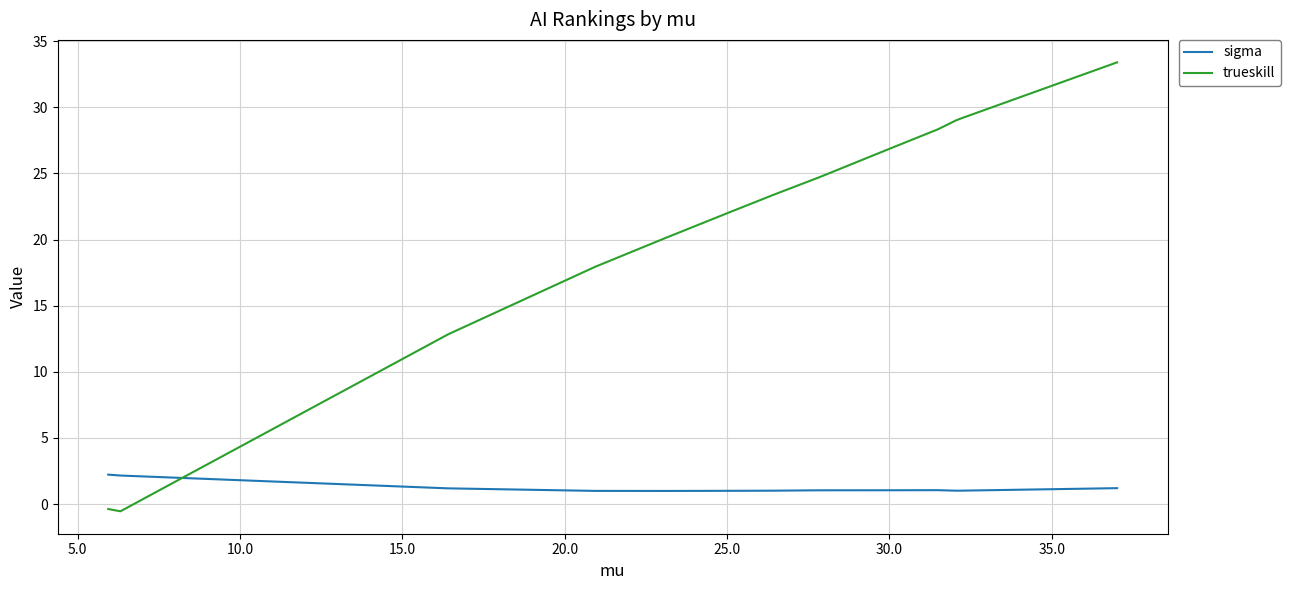

Which series has the largest total across all categories?

trueskill